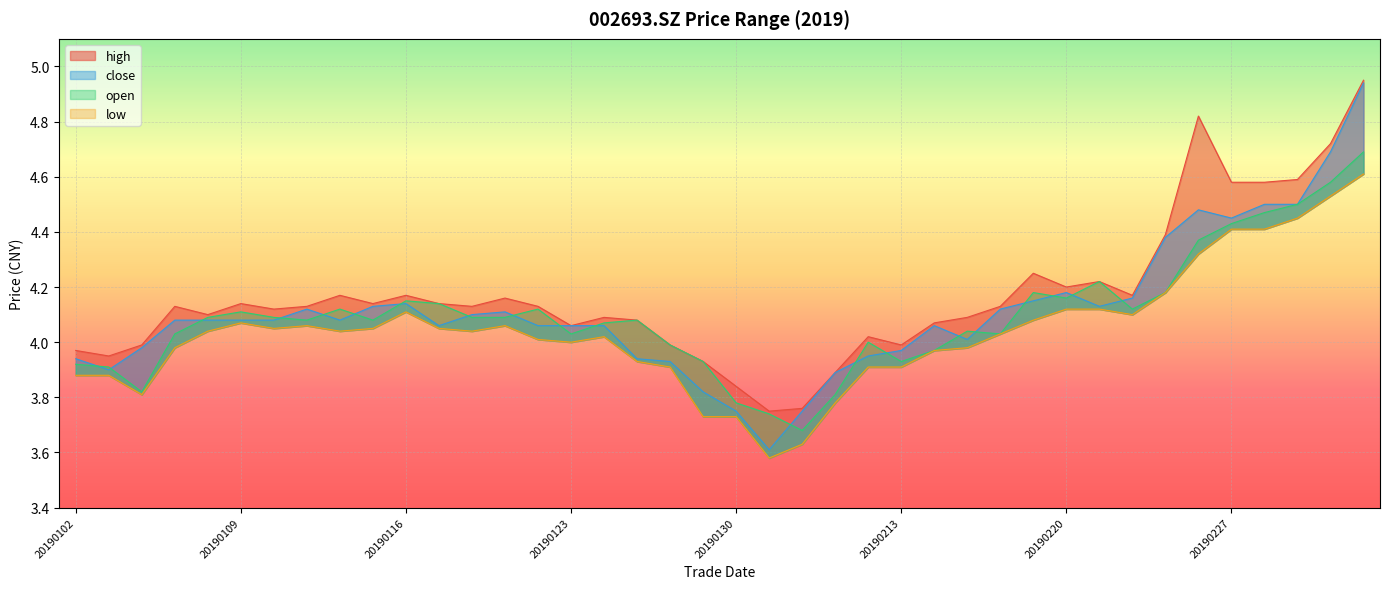

What is the difference between the highest and lowest values at 20190123?

0.1